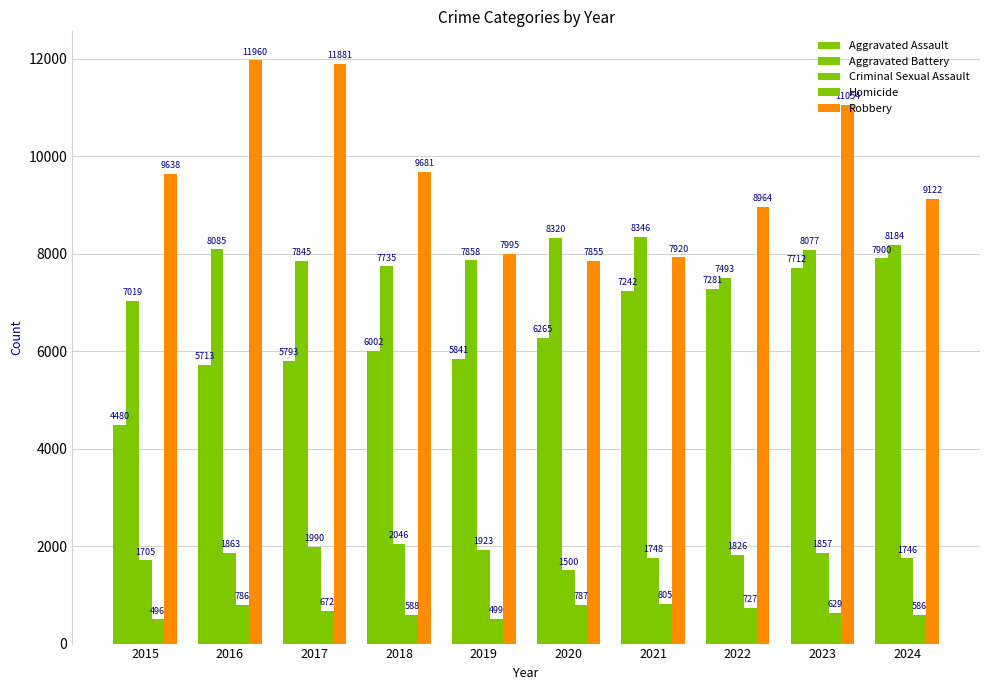

How many bars are there in total?

50